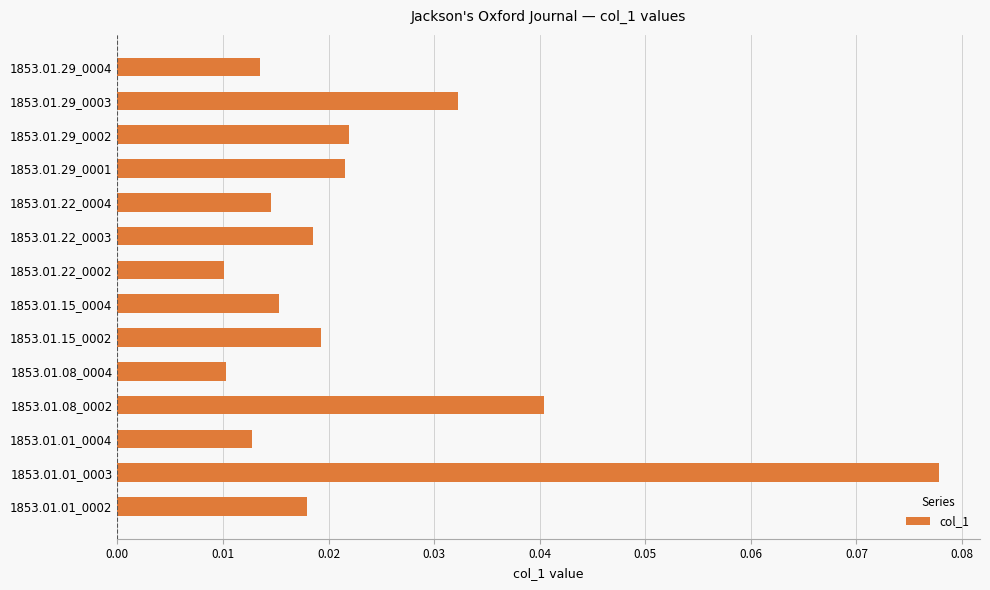

Between 1853.01.01_0004 and 1853.01.29_0002, which is larger?

1853.01.29_0002